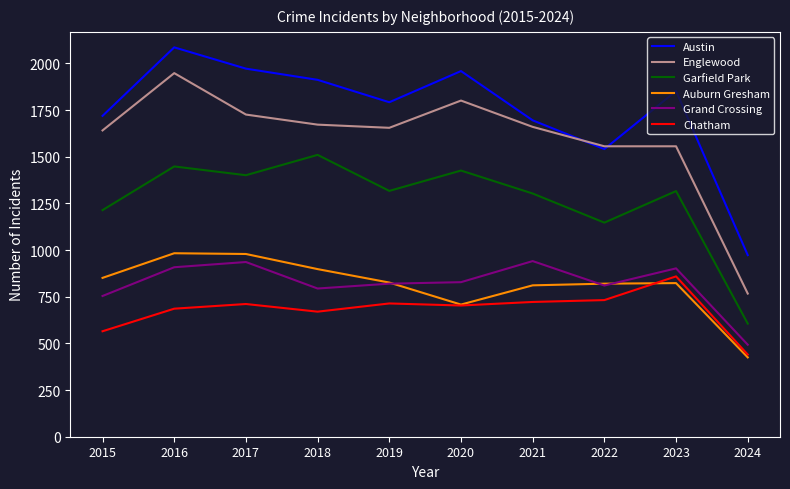

What is the difference between the Englewood values at 2019 and 2017?

71